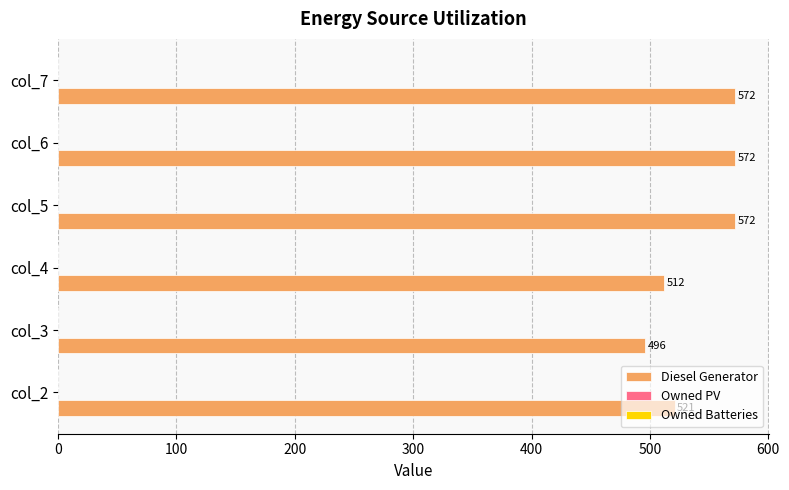

The value at col_5 is 572. True or false?

True